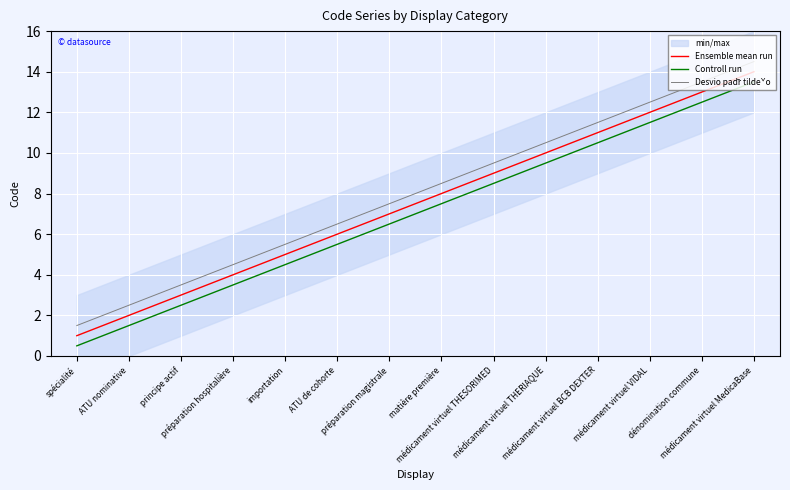

Reading left to right, transcribe all the data shown in this chart.

Ensemble mean run: 1.0	2.0	3.0	4.0	5.0	6.0	7.0	8.0	9.0	10.0	11.0	12.0	13.0	14.0
Controll run: 0.5	1.5	2.5	3.5	4.5	5.5	6.5	7.5	8.5	9.5	10.5	11.5	12.5	13.5
Desvio padr̃ tildeˇo: 1.5	2.5	3.5	4.5	5.5	6.5	7.5	8.5	9.5	10.5	11.5	12.5	13.5	14.5